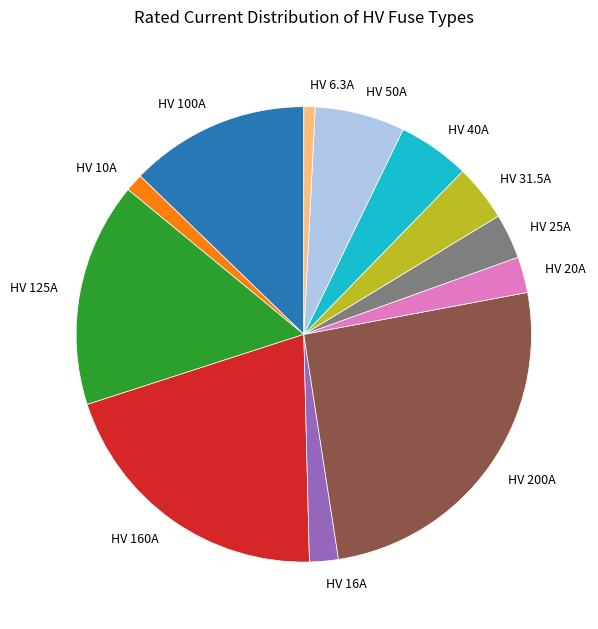

How many segments does this pie chart have?

12